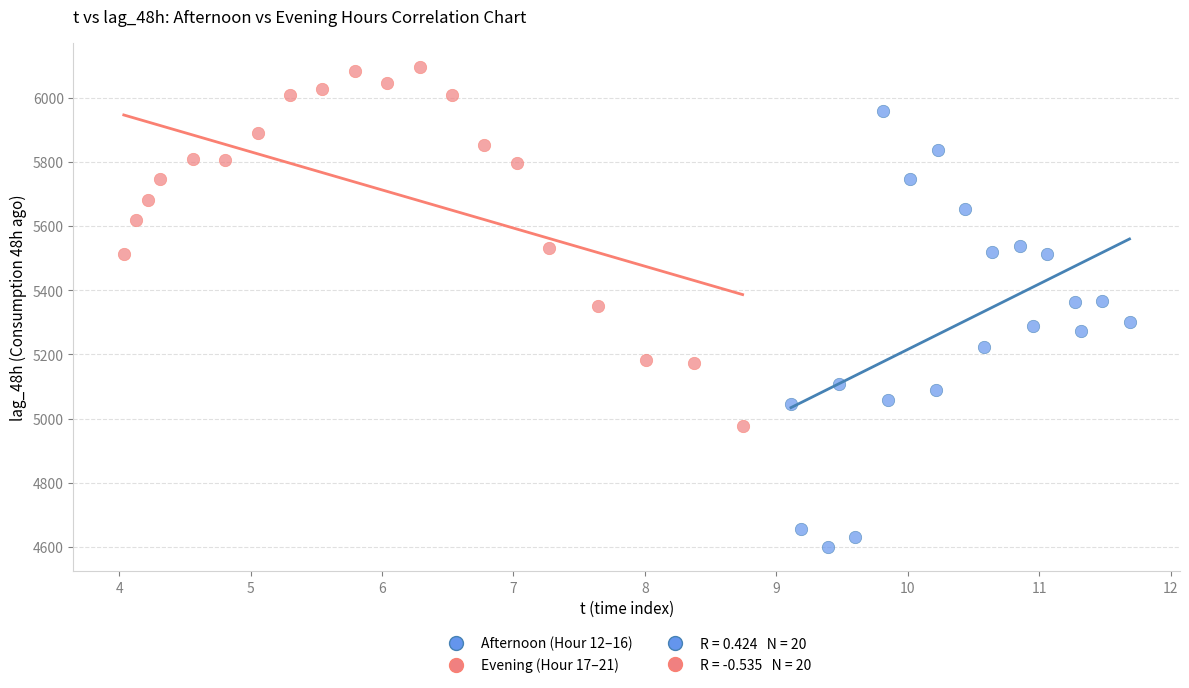

Which series contains the lowest Y value?

Afternoon (Hour 12–16)